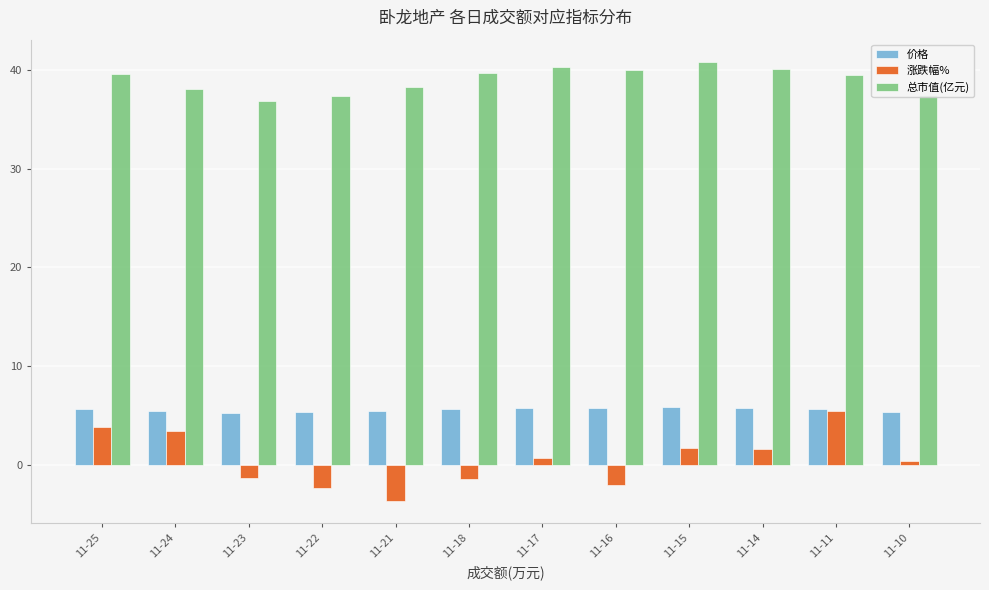

What is the total value across all series at 11-17?

46.7